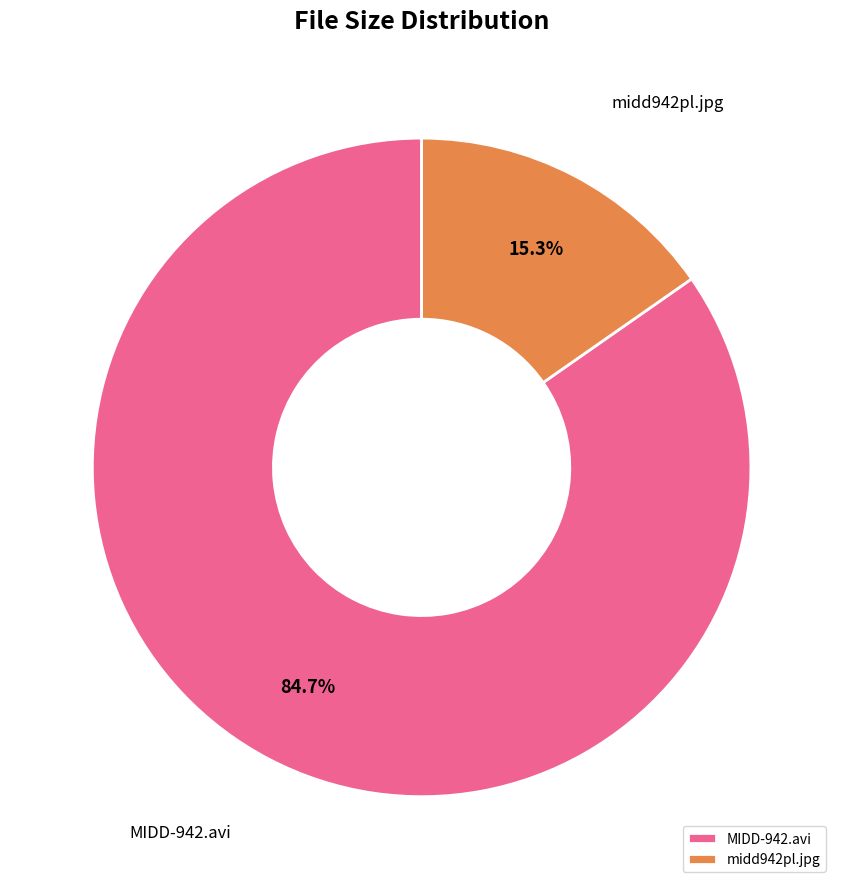

Approximately how many times larger is the value at MIDD-942.avi compared to midd942pl.jpg?

5.5